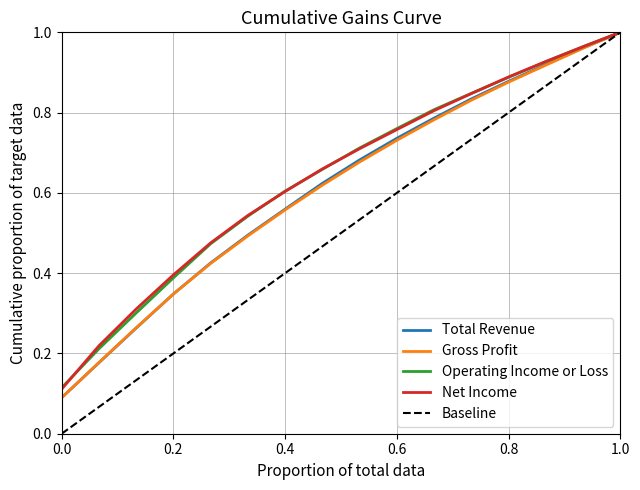

What is the highest value of the Total Revenue series?

1.0